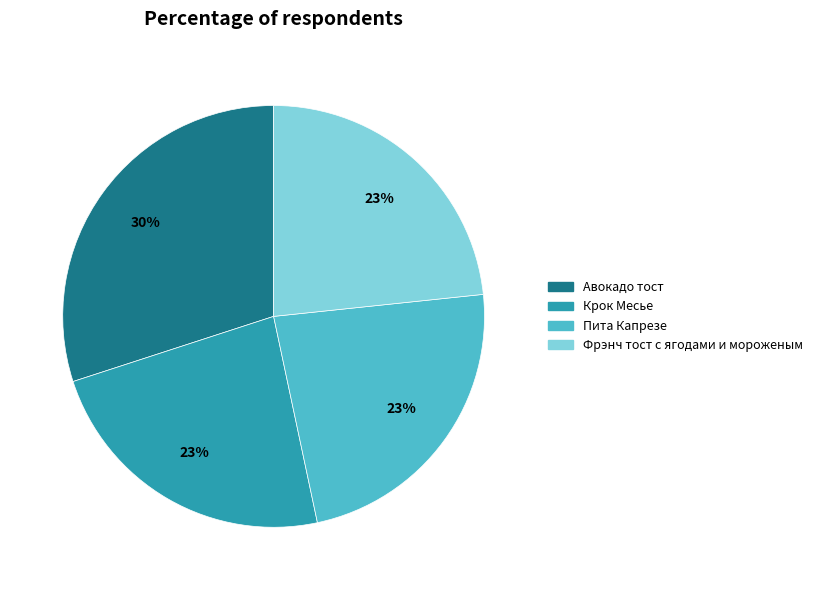

Is the sum of Авокадо тост and Пита Капрезе greater than half?

Yes